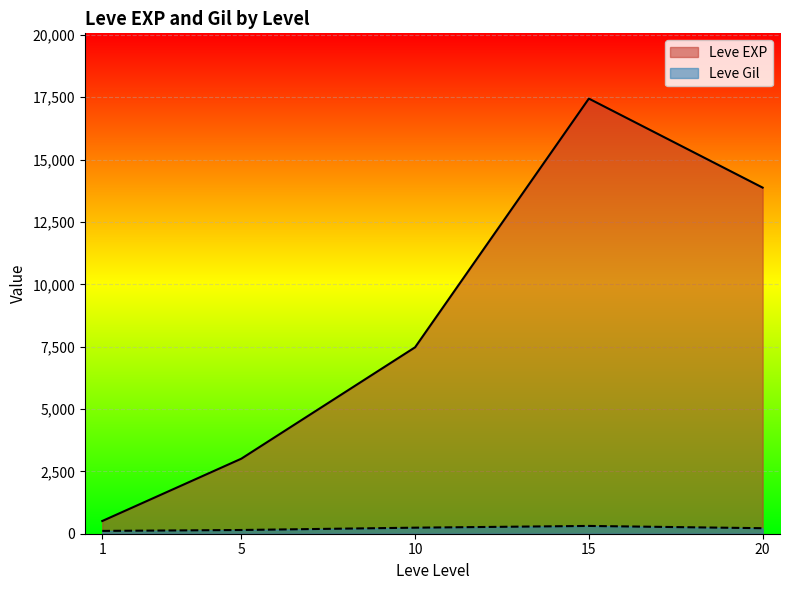

How many series are shown in this chart?

2